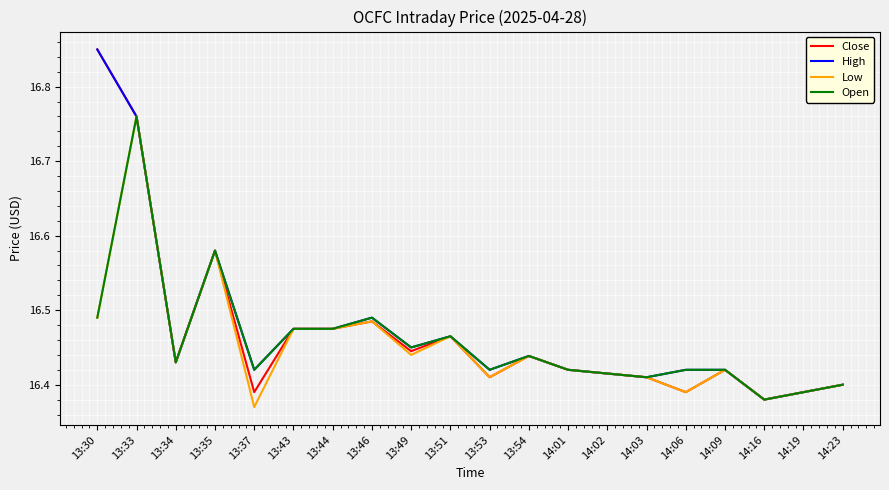

Which series changed the most between 13:37 and 13:49?

Low